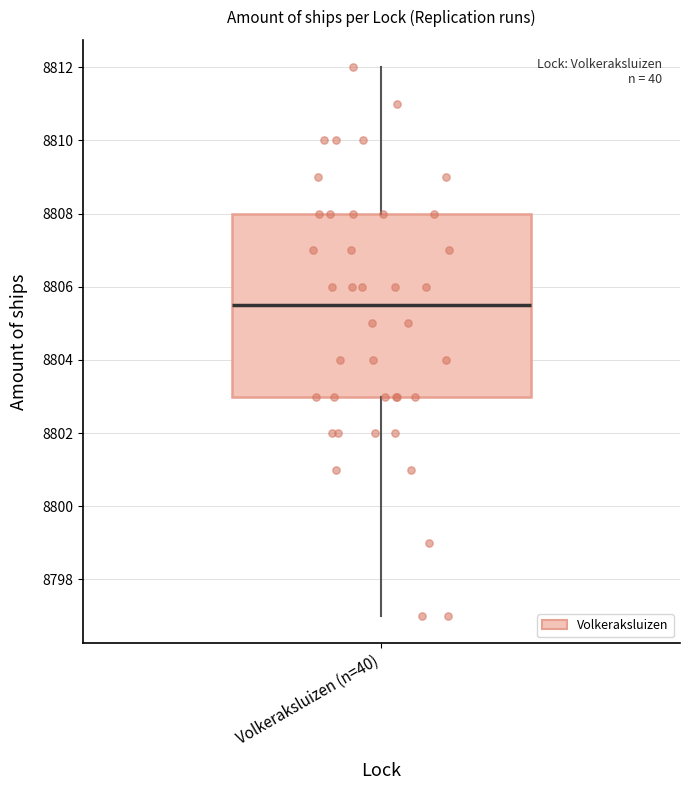

Where does the lower whisker of the box for Volkeraksluizen (n=40) end on the y-axis? The values are not printed on the chart, so give them approximately, as read against the axis.

8797.0